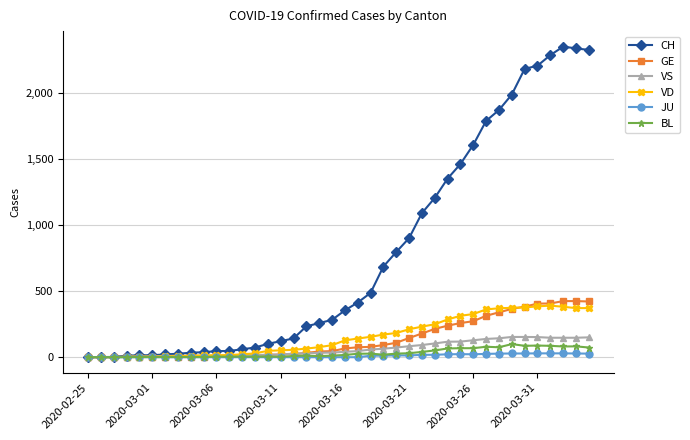

True or false: CH has more than 0 points higher than both neighbors.

True